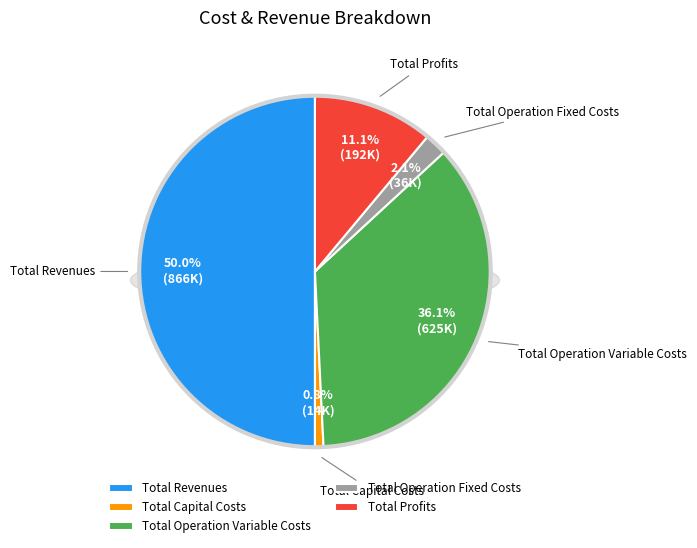

Rank the categories by value from lowest to highest.

Total Capital Costs, Total Operation Fixed Costs, Total Profits, Total Operation Variable Costs, Total Revenues